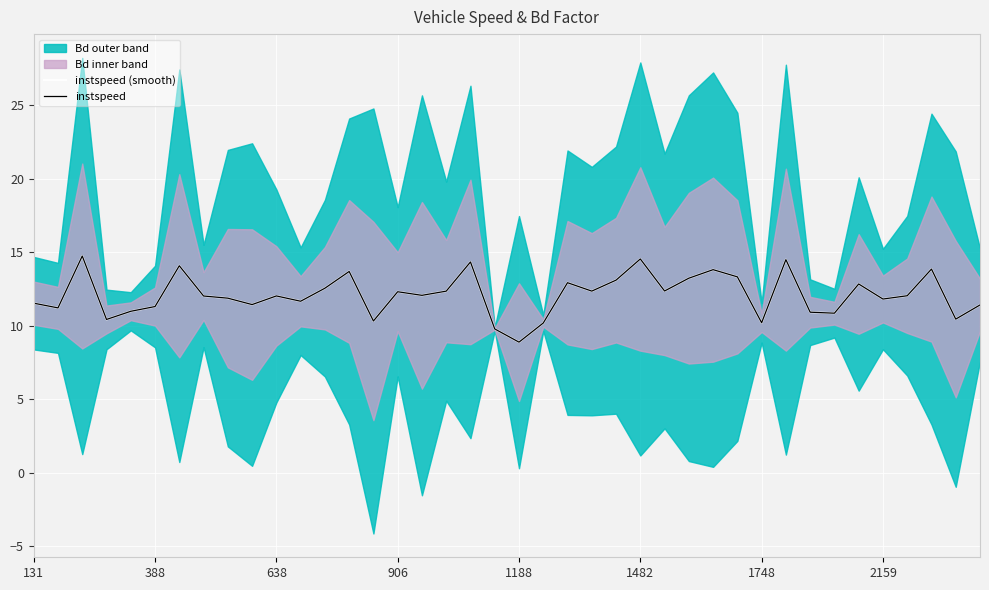

Is it true that instspeed (smooth) equals 11.3 at 388?

True